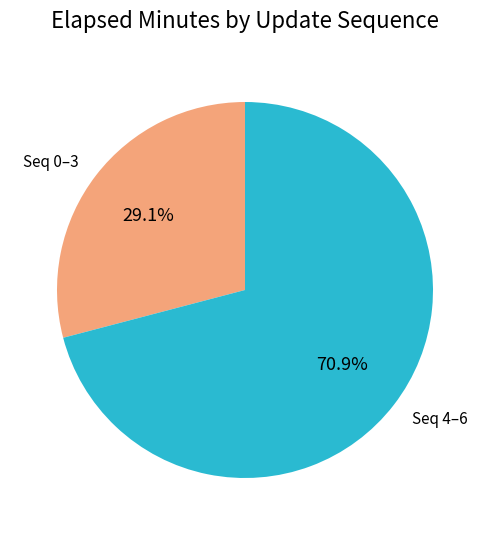

Which slice is the largest?

Seq 4–6